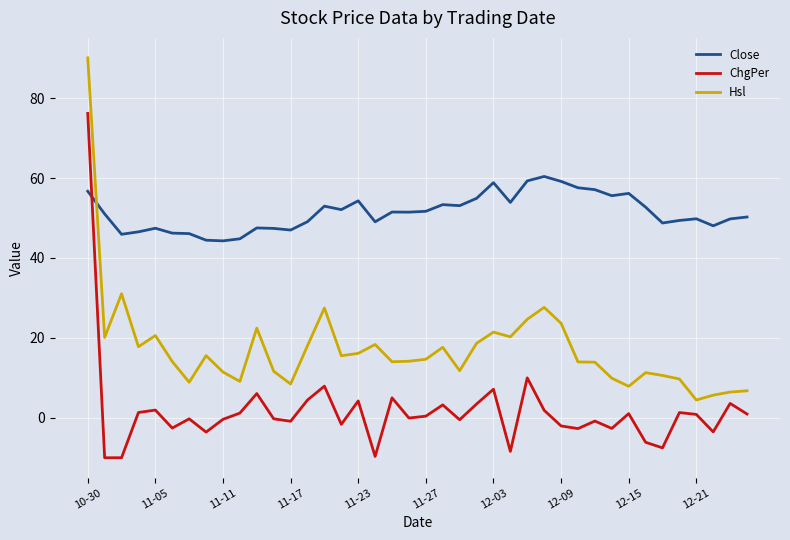

Which series ends up on top after the final intersection of Close and ChgPer?

Close